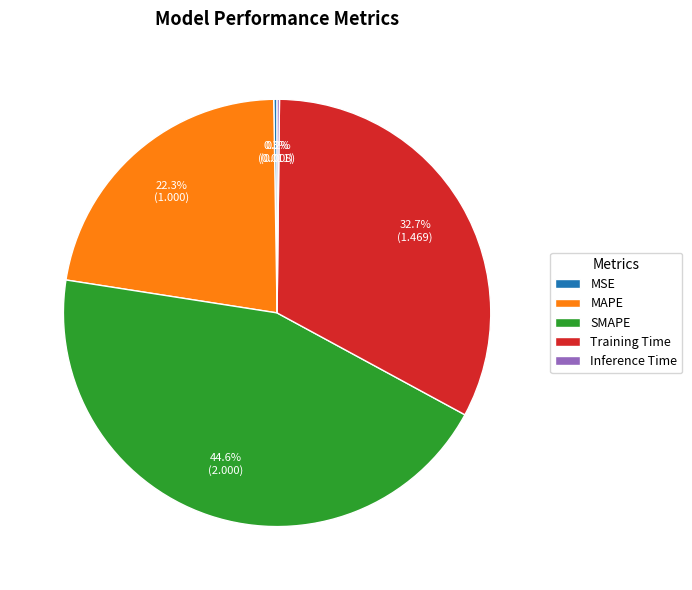

Is it true that MAPE is 33% of the pie?

False